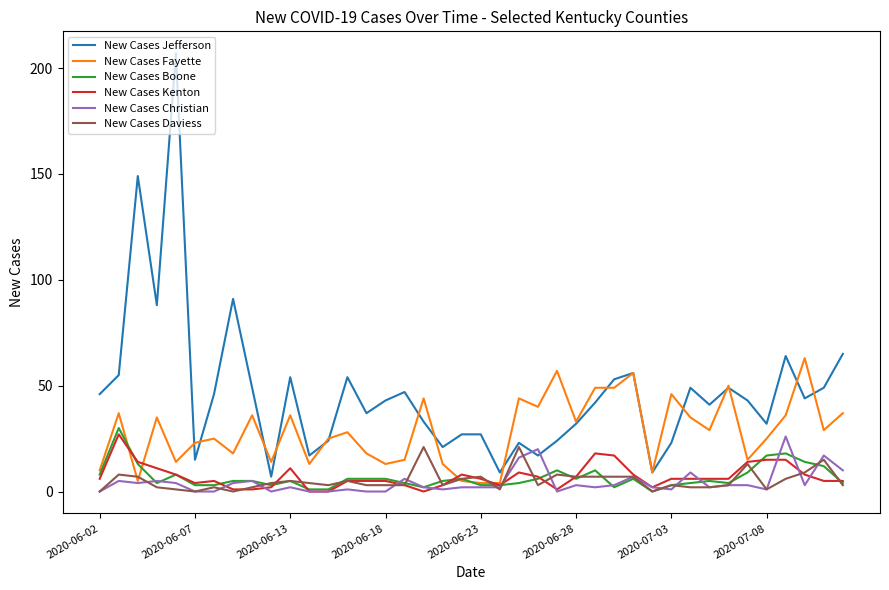

Which series has the largest range (max minus min)?

New Cases Jefferson